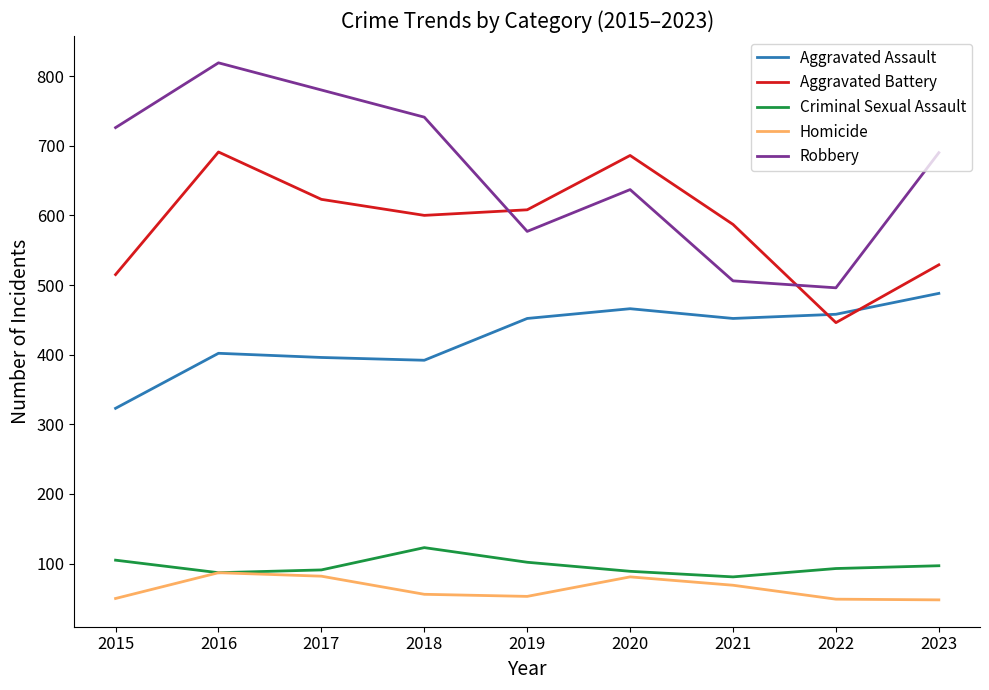

How many series are shown in this chart?

5